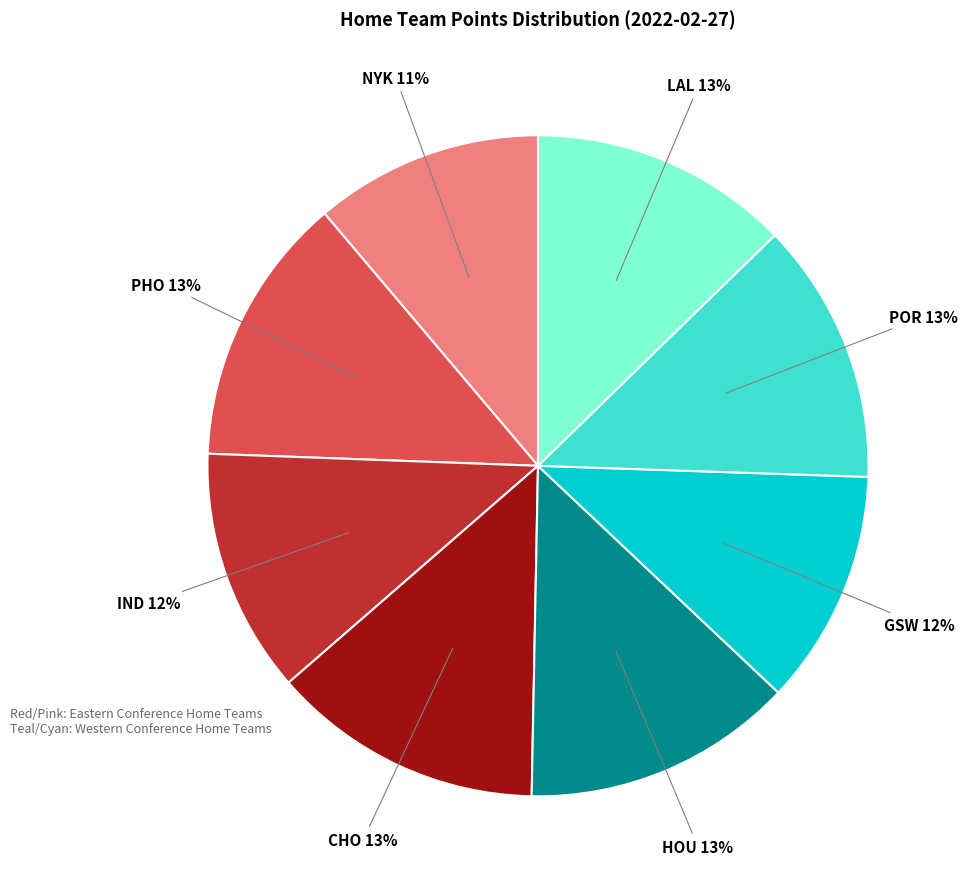

How many slices are in this pie chart?

8